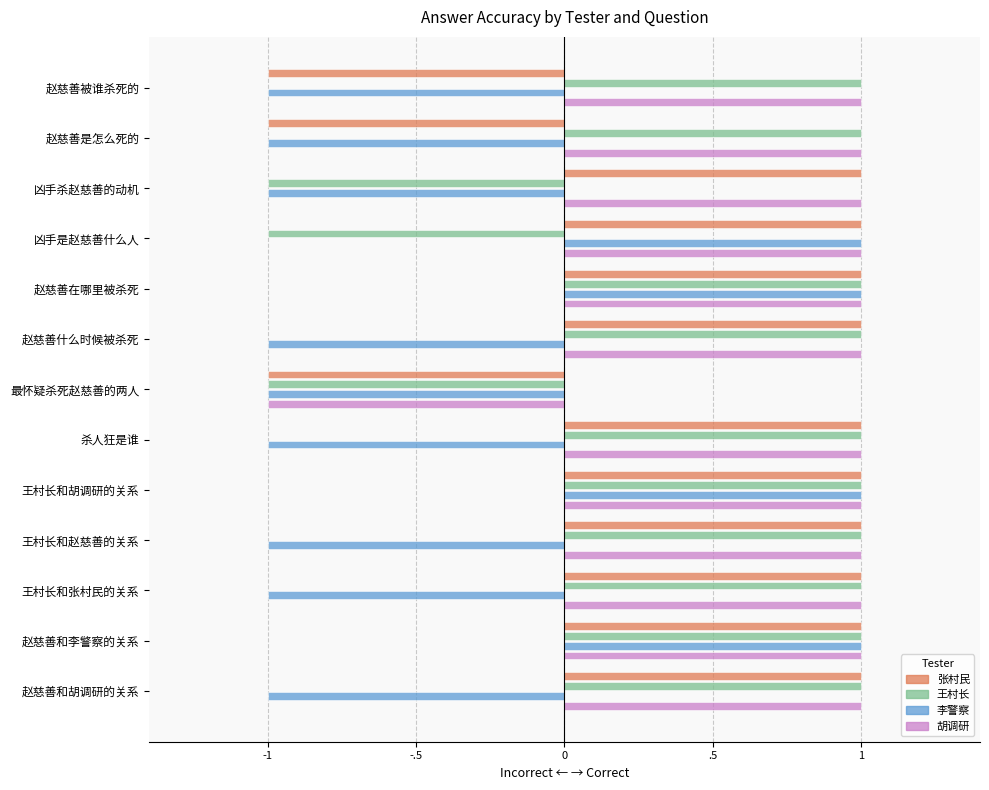

At 5, list the series in order from largest to smallest.

张村民, 王村长, 胡调研, 李警察